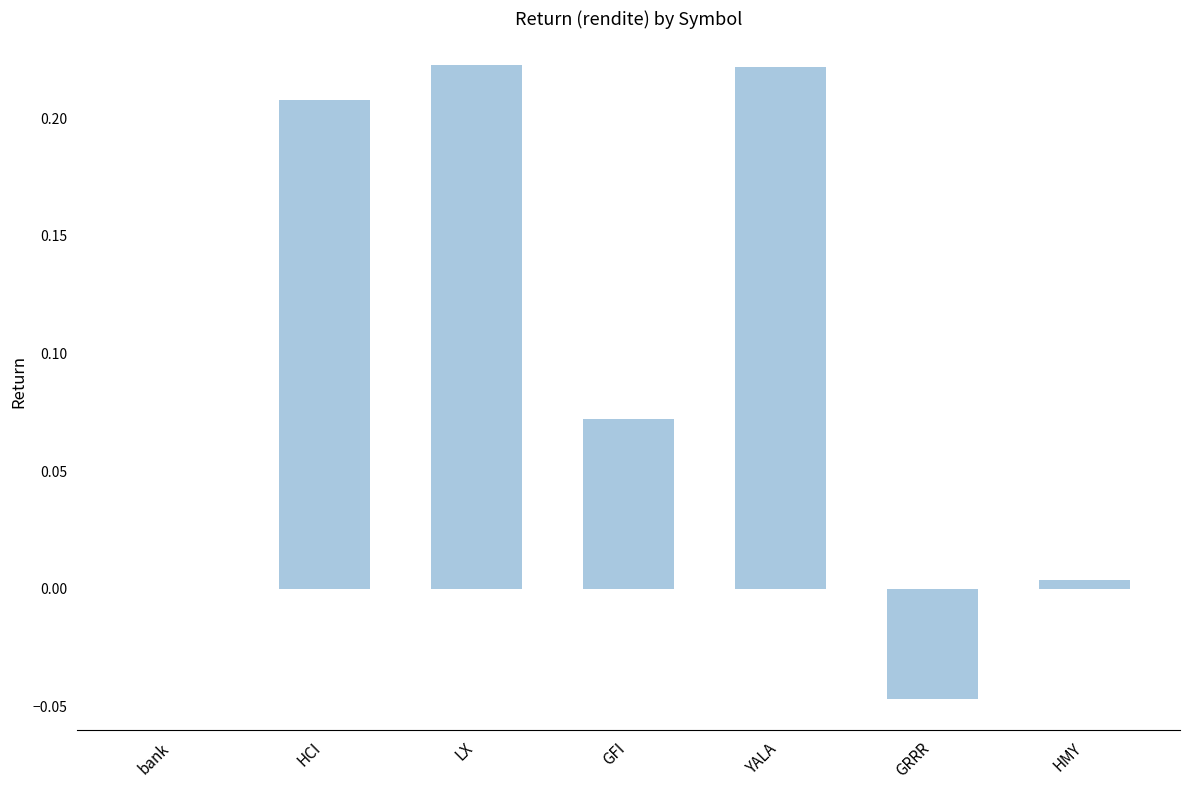

The value at bank is 0.2. True or false?

False